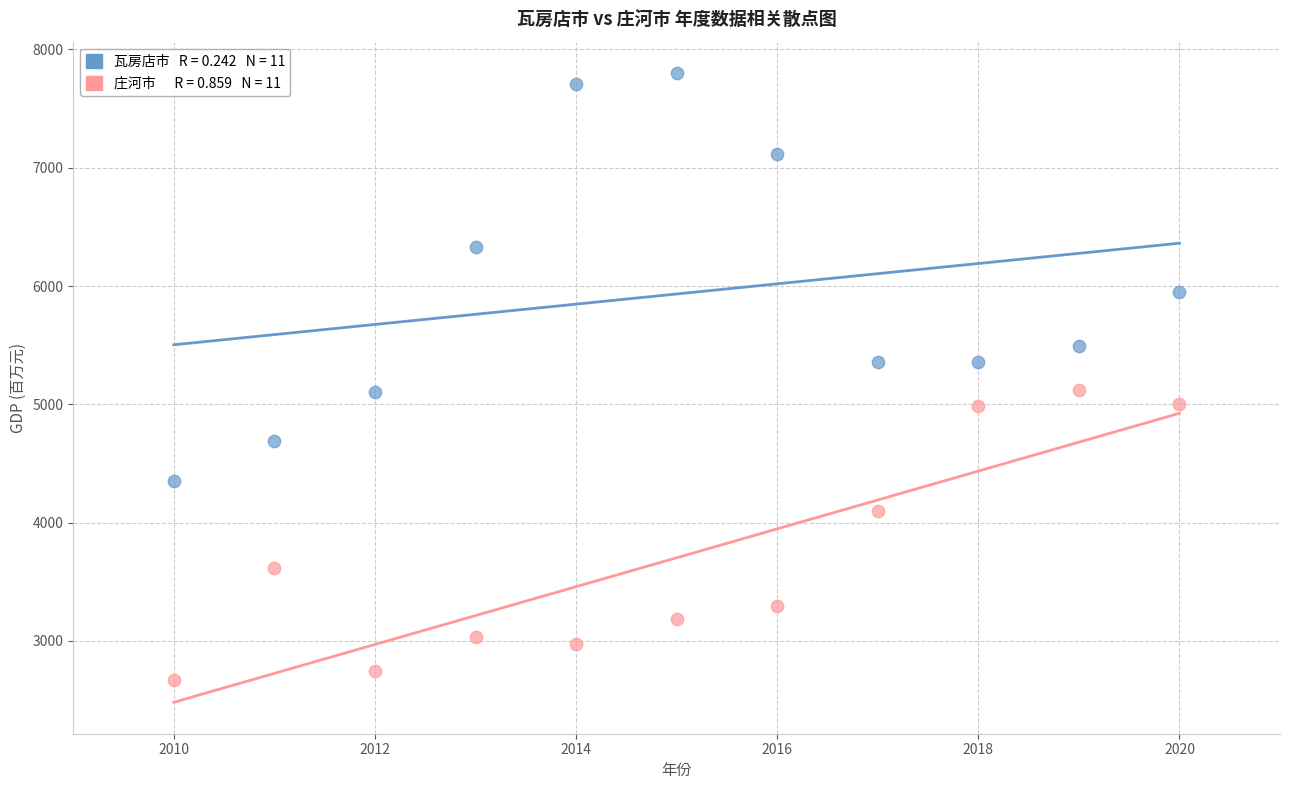

Across all data points, what is the range of Y values (max minus min)?

5134